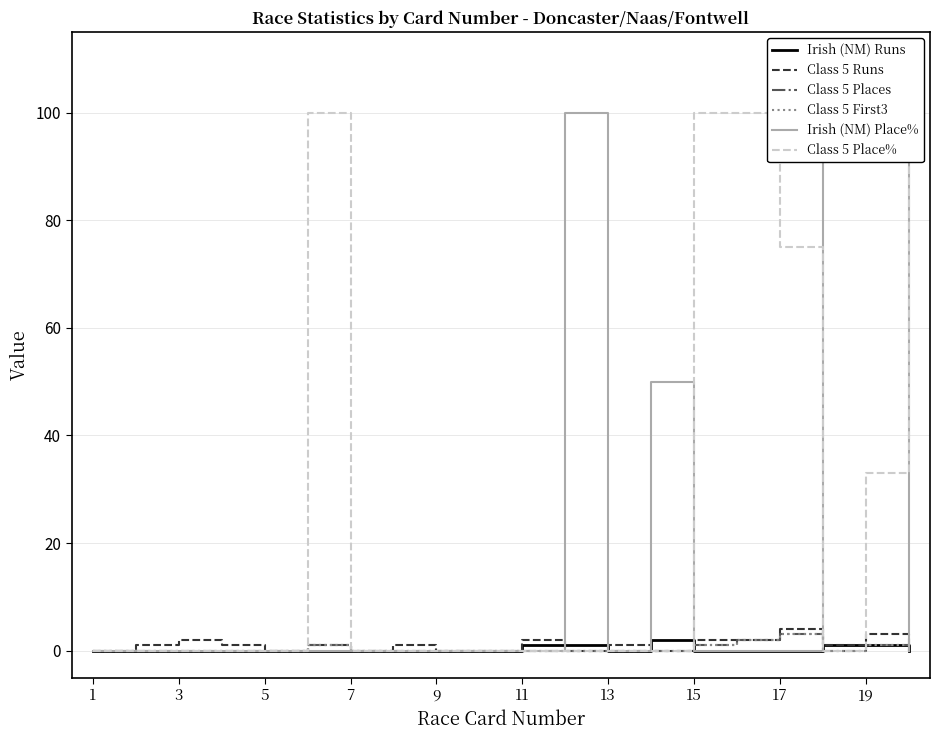

Rank the series by their maximum value, from lowest to highest.

Irish (NM) Runs, Class 5 Places, Class 5 First3, Class 5 Runs, Irish (NM) Place%, Class 5 Place%